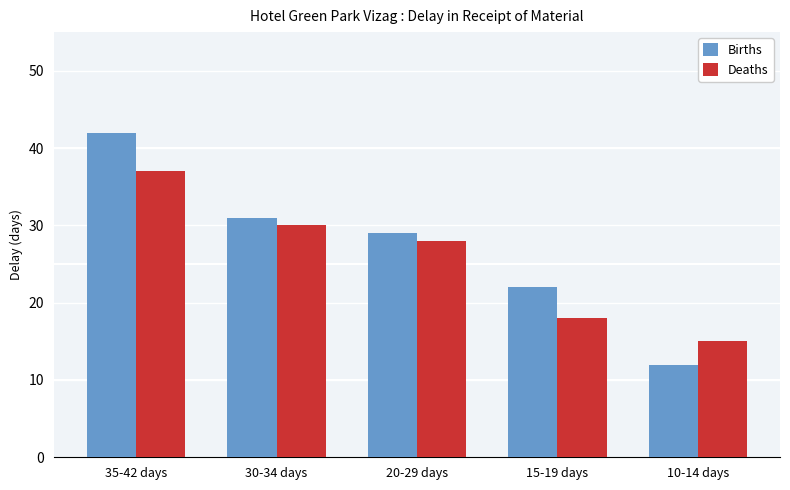

Which label corresponds to the smallest value in the chart?

10-14 days